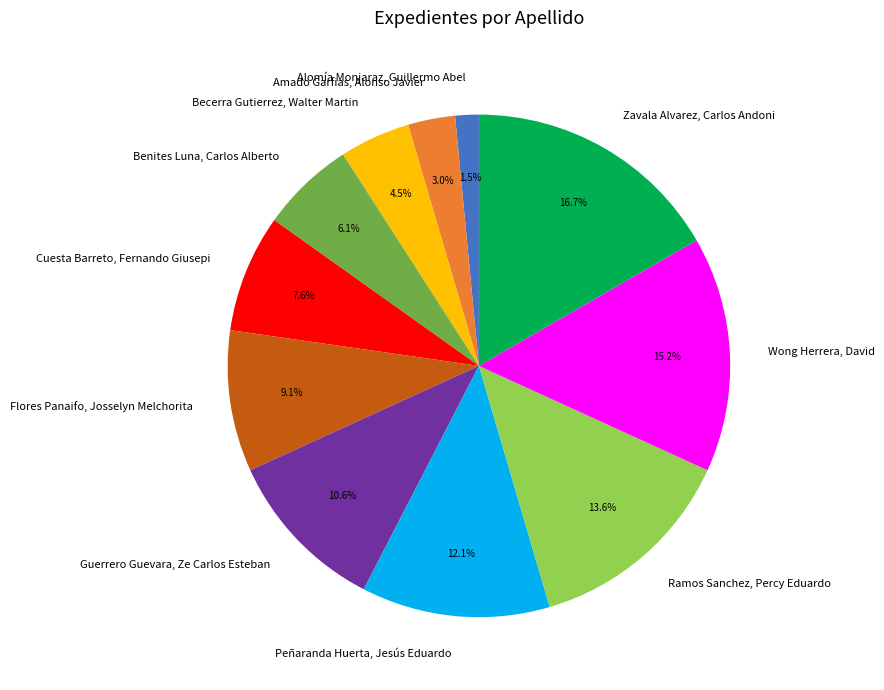

What is the ratio of the value at Alomía Monjaraz, Guillermo Abel to the value at Becerra Gutierrez, Walter Martin?

0.3